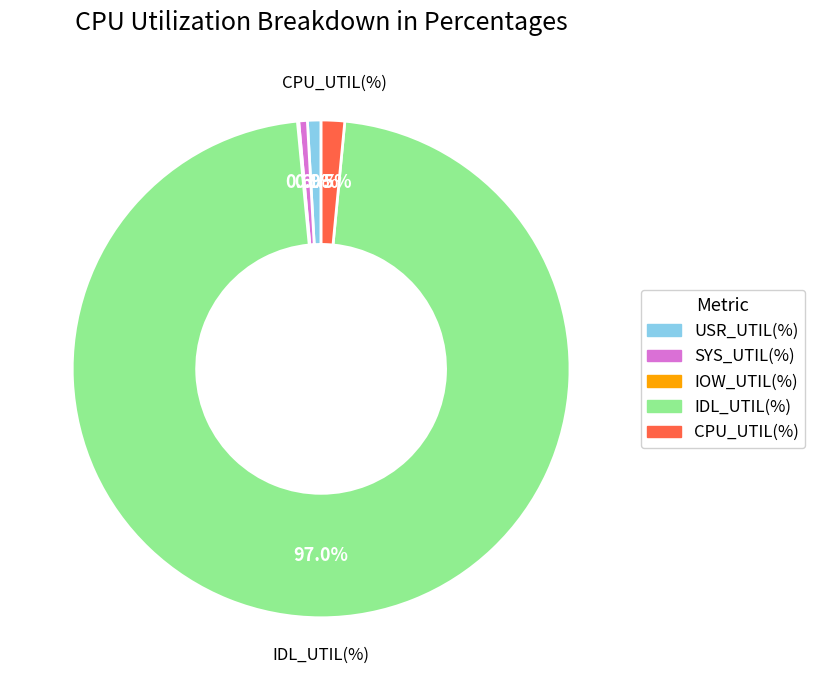

What portion of the pie excludes SYS_UTIL(%)?

99.4%